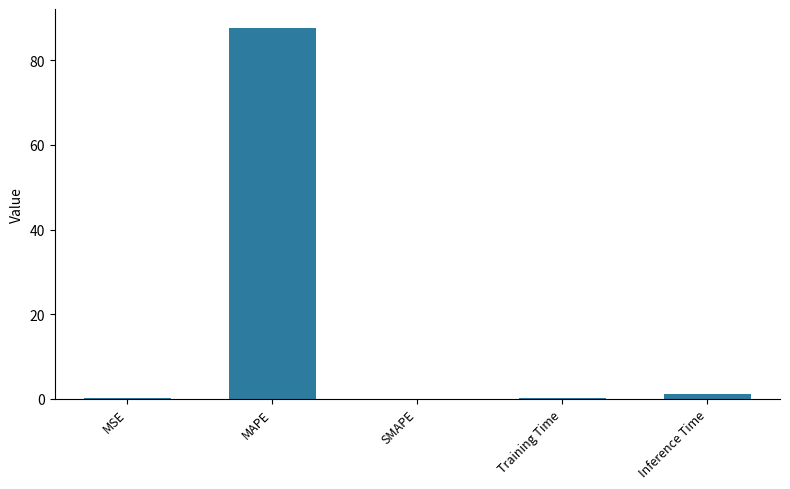

The chart shows a value of 20.0 at MAPE. True or false?

False